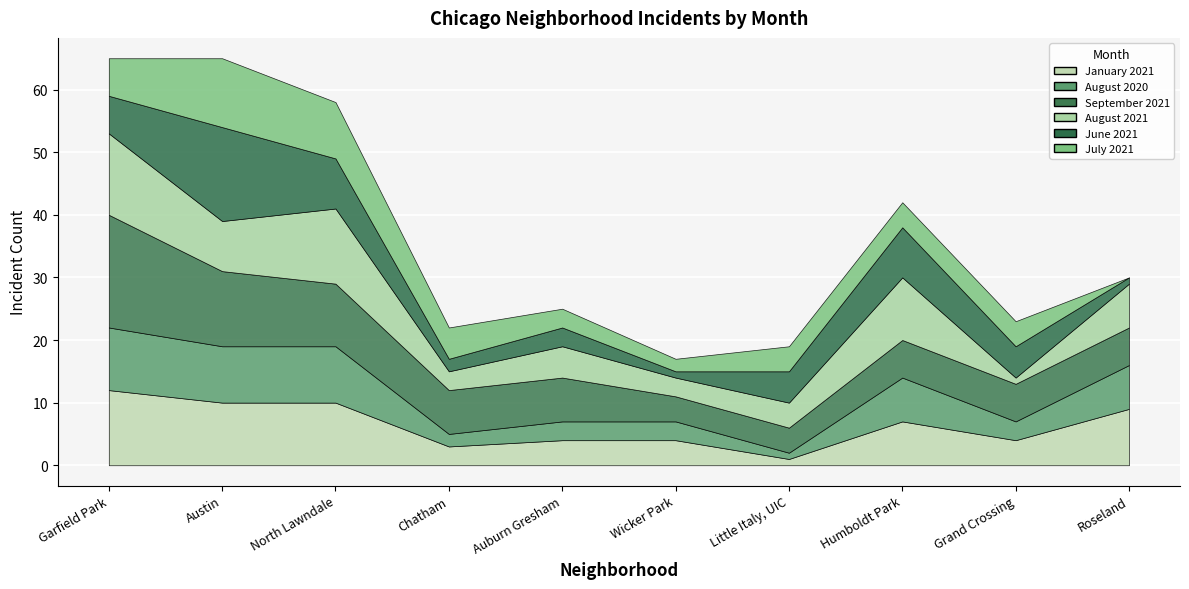

What is the value of the August 2020 point at the 10th from the left?

7